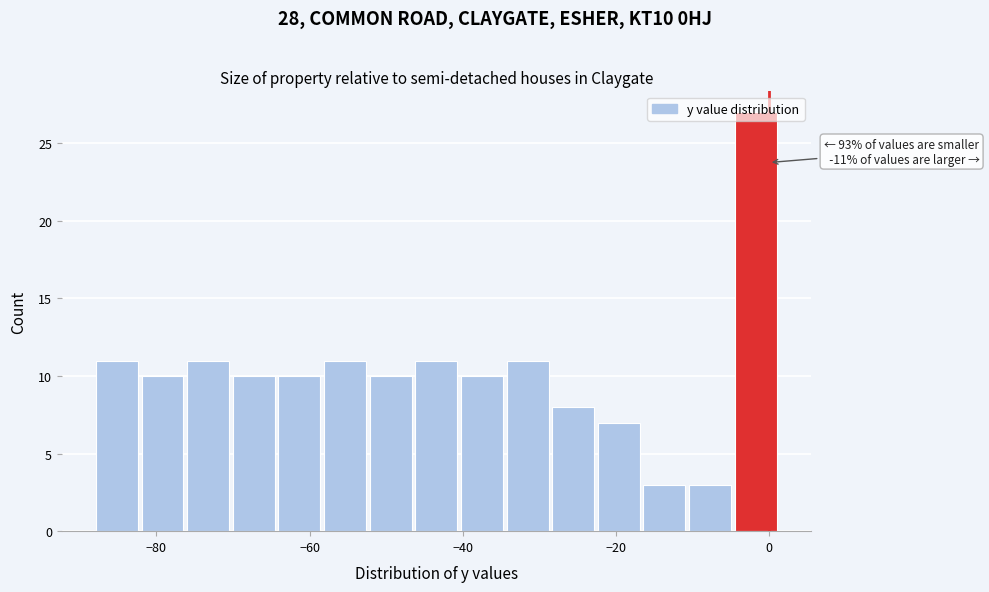

Read against the x-axis, roughly where is the centre of the tallest bar?

-2